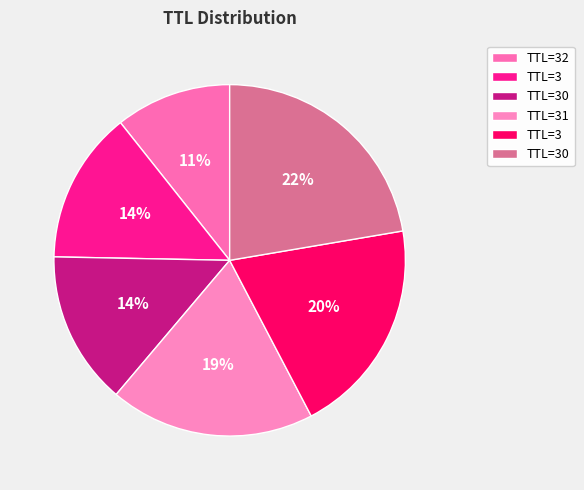

What is the largest slice in the pie chart?

30